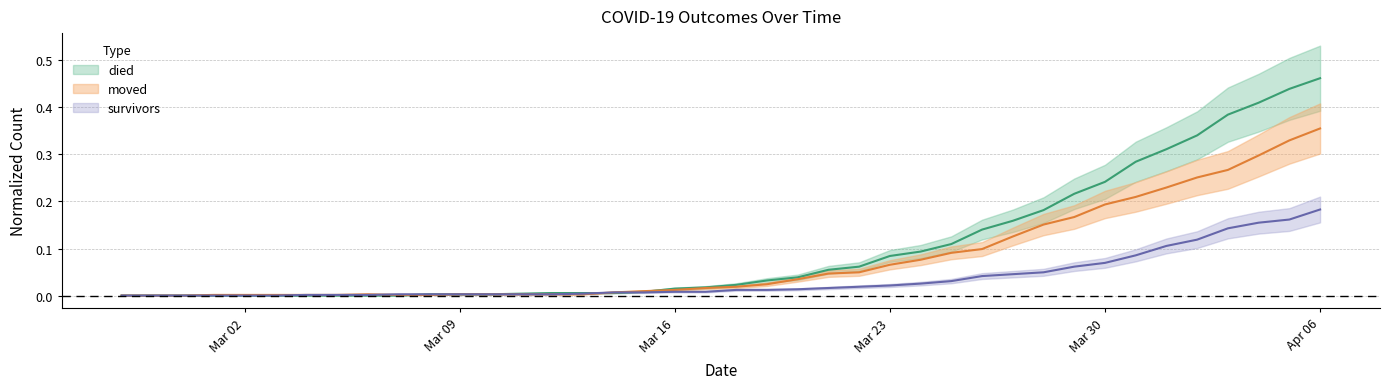

What is the label of the 35th point from the left?

2020-04-01